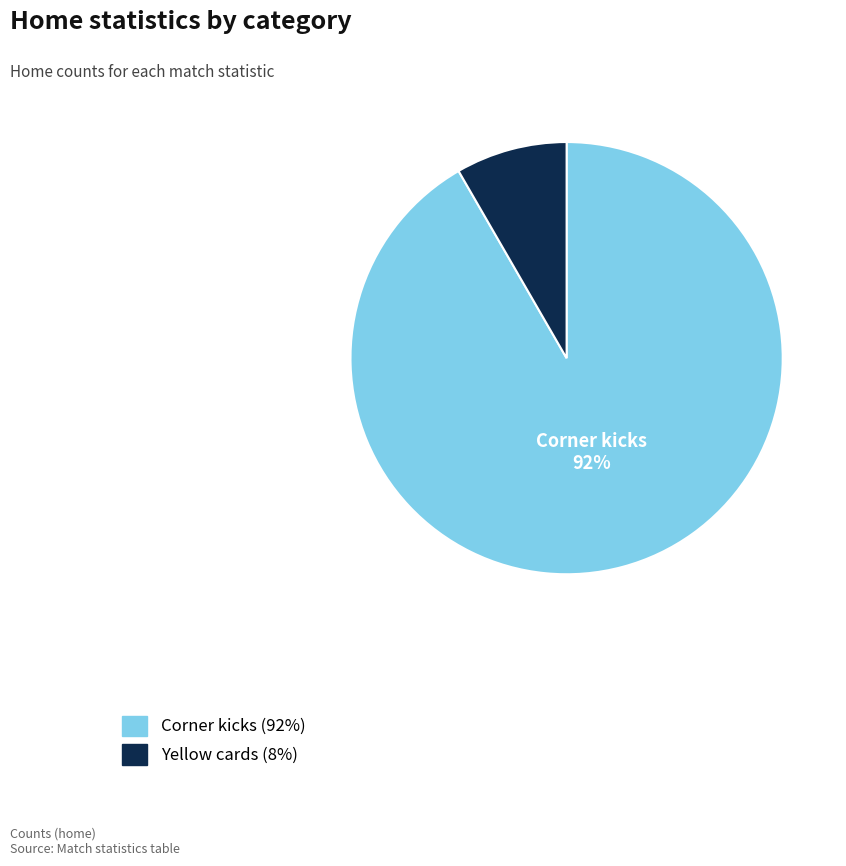

Is there any slice that represents more than half of the pie?

Yes